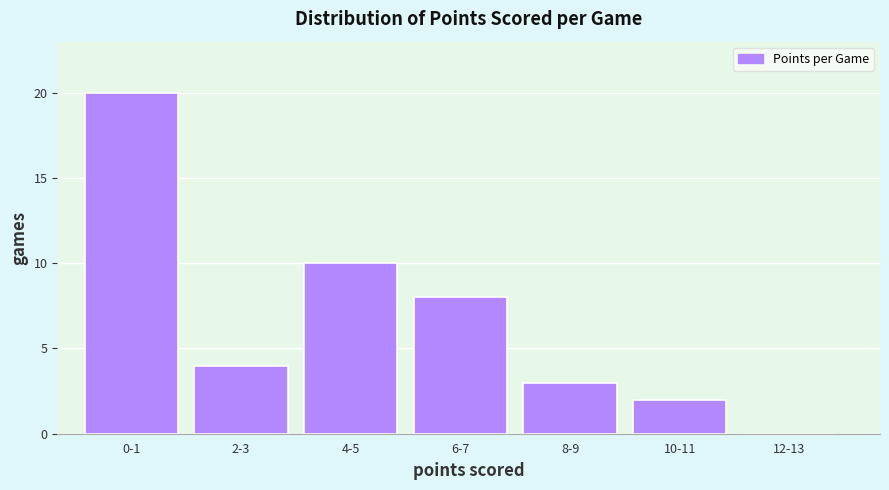

Reading right to left, what are all the values shown in this chart?

12-13=0	10-11=2	8-9=3	6-7=8	4-5=10	2-3=4	0-1=20